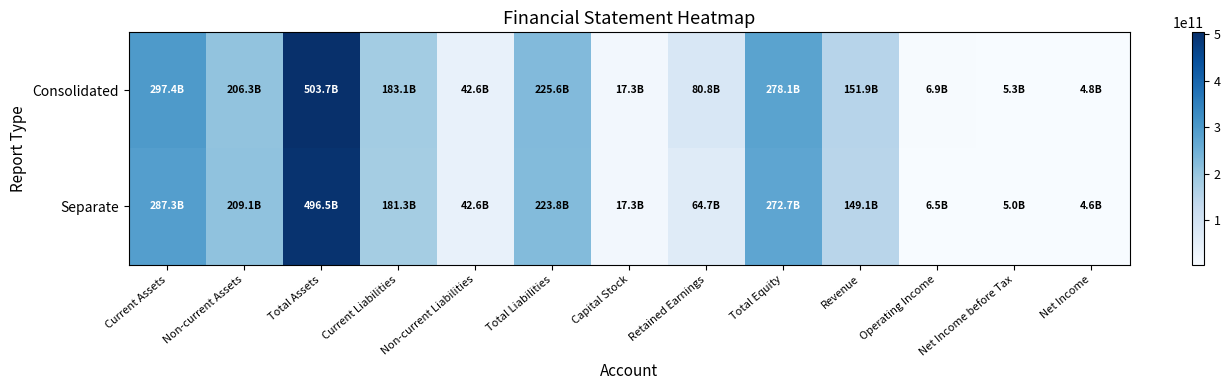

Which series has the largest total across all categories?

Consolidated